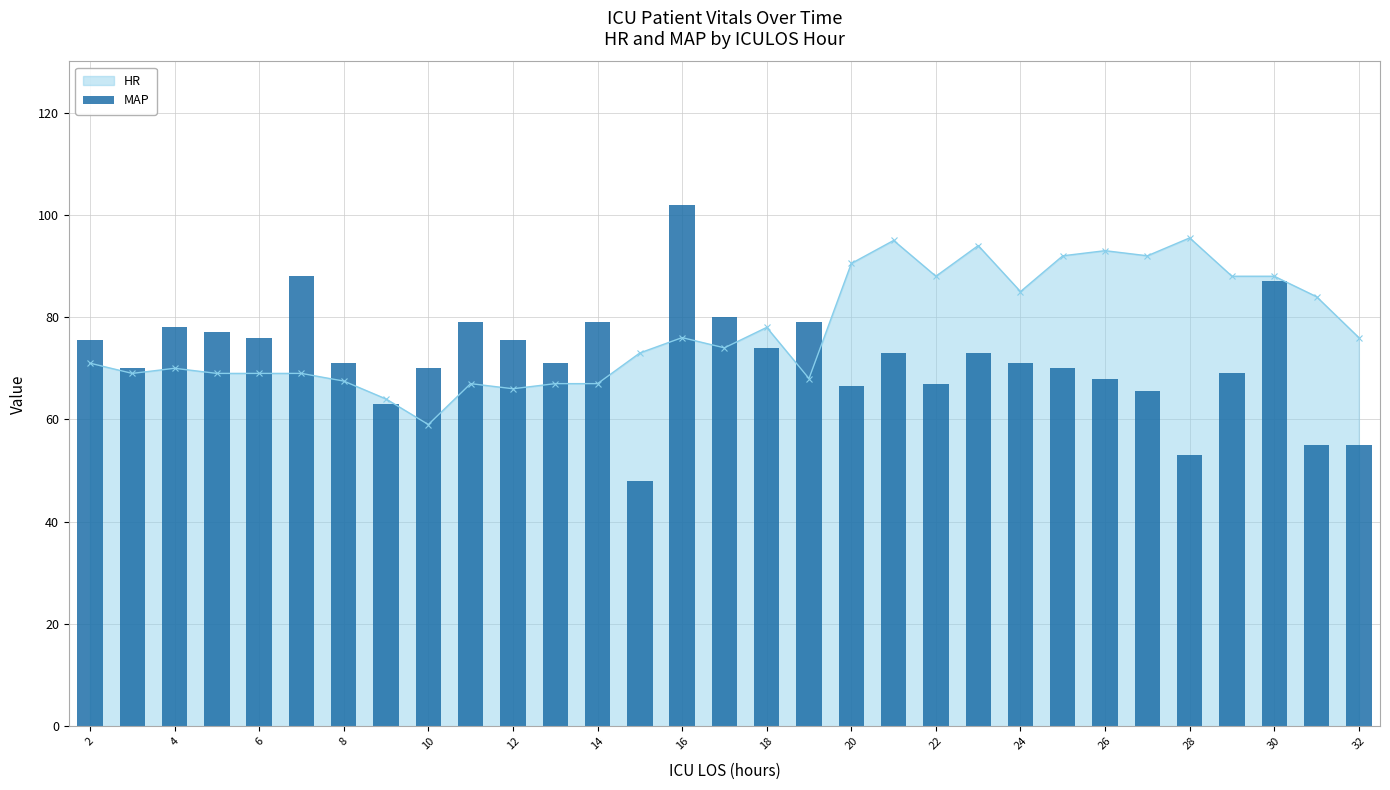

The value of HR at 32 is 16.4. True or false?

False